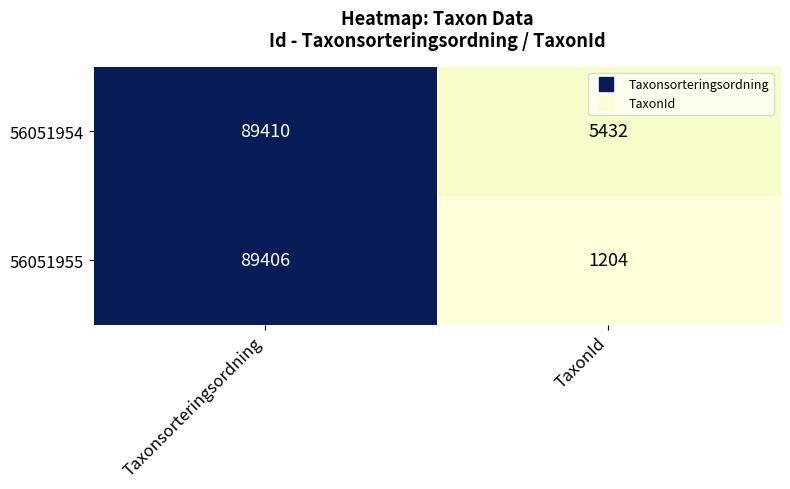

Rank the series at Taxonsorteringsordning from lowest to highest value.

56051955, 56051954